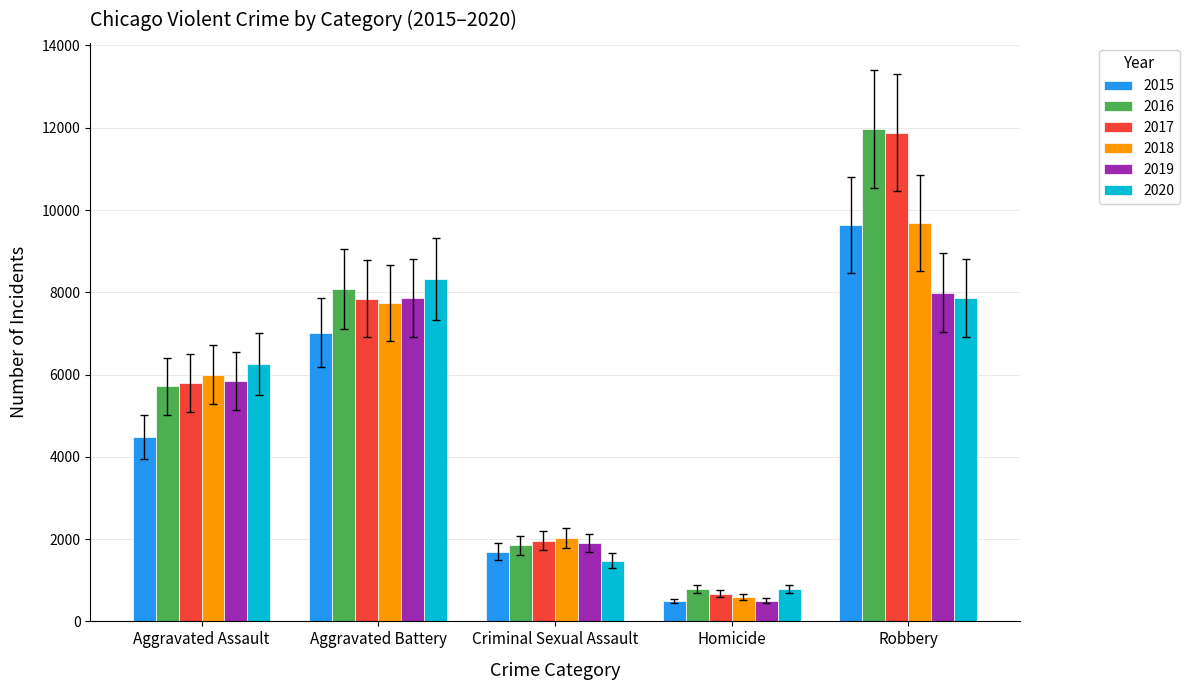

Is it true that 2017 equals 3105 at Criminal Sexual Assault?

False